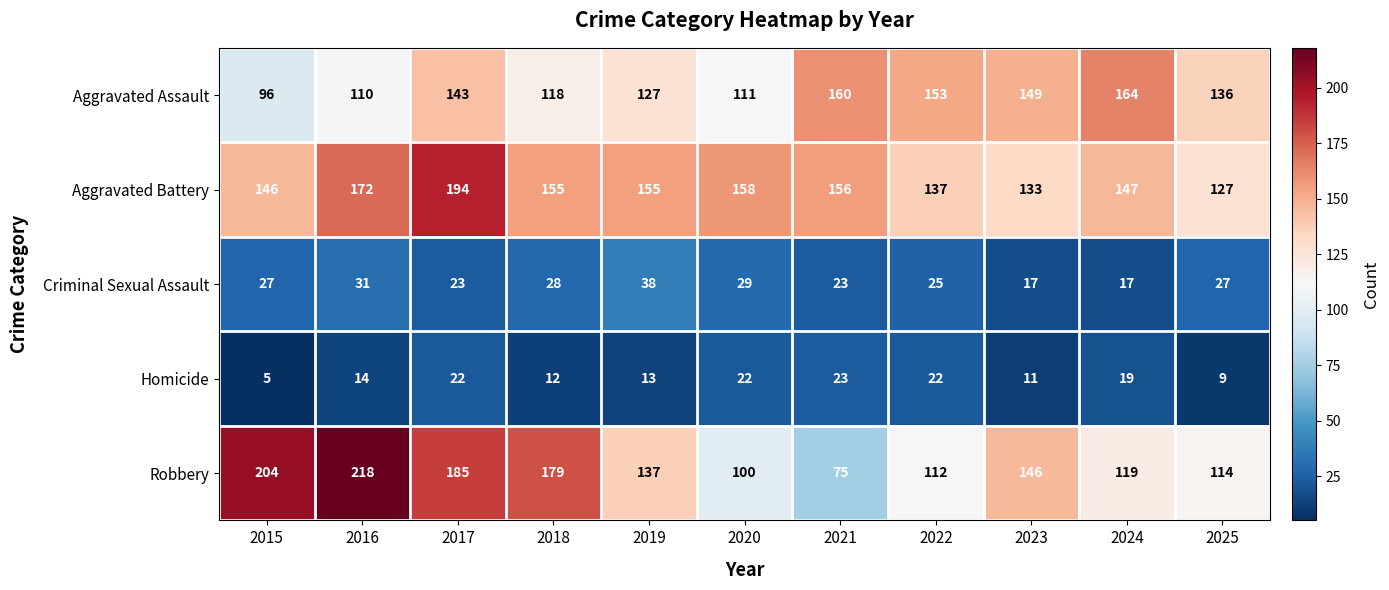

What is the maximum value shown in the chart?

218